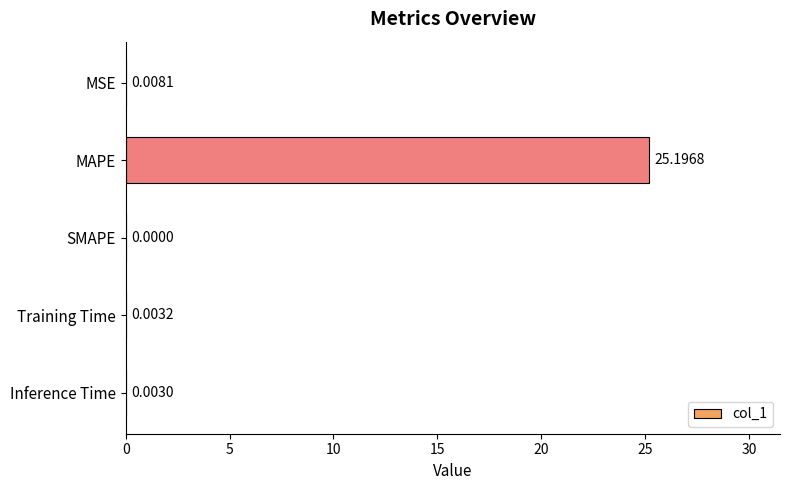

What is the sum of all values?

25.2